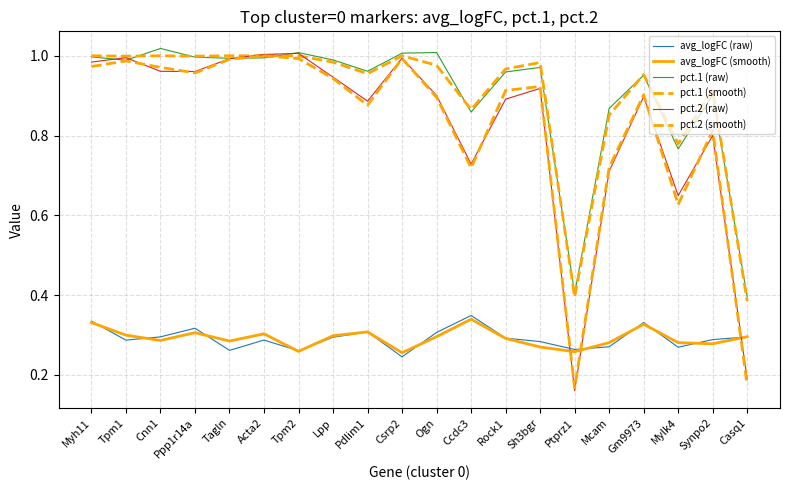

How many lines are shown in the chart?

6